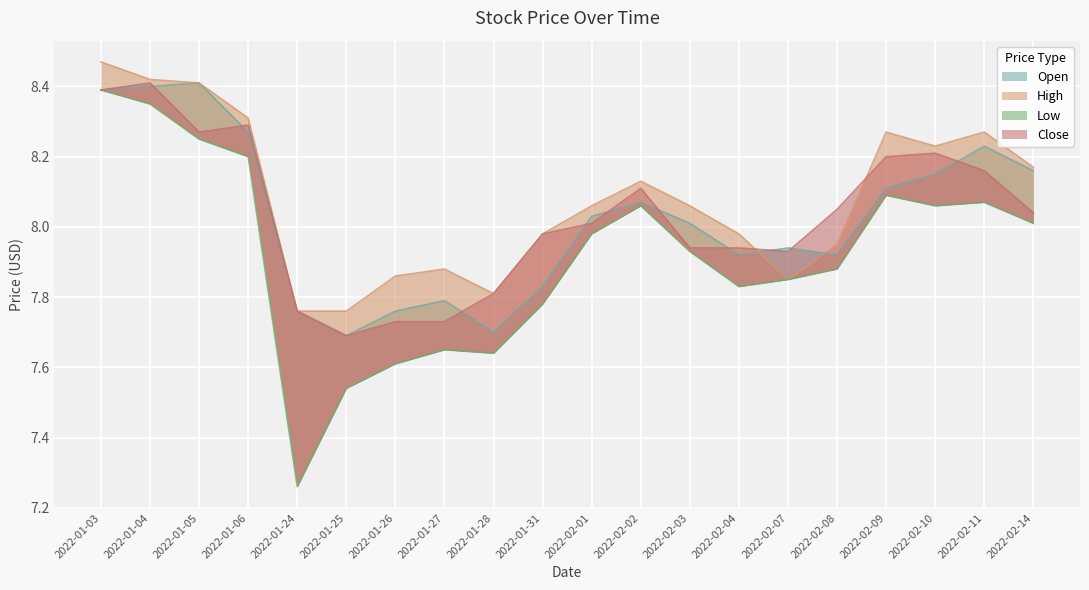

What position from the left is 2022-01-24?

5